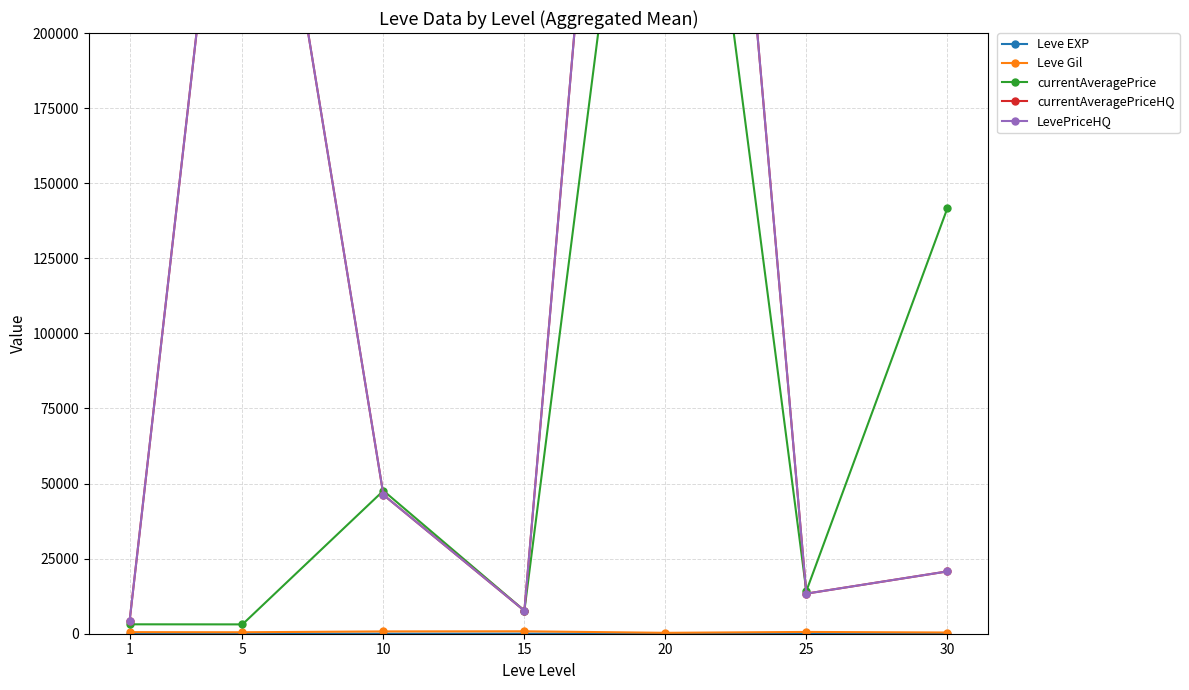

The currentAveragePriceHQ series shows 20743.8 at 30. True or false?

True